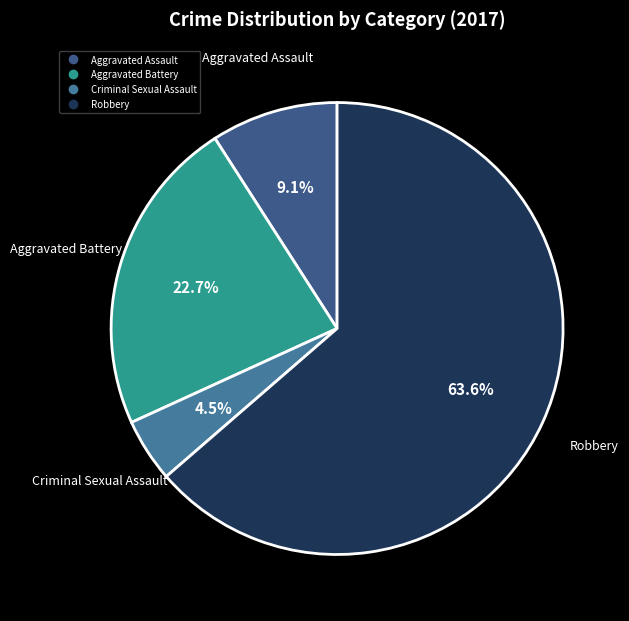

Is it true that Aggravated Battery is 31% of the pie?

False